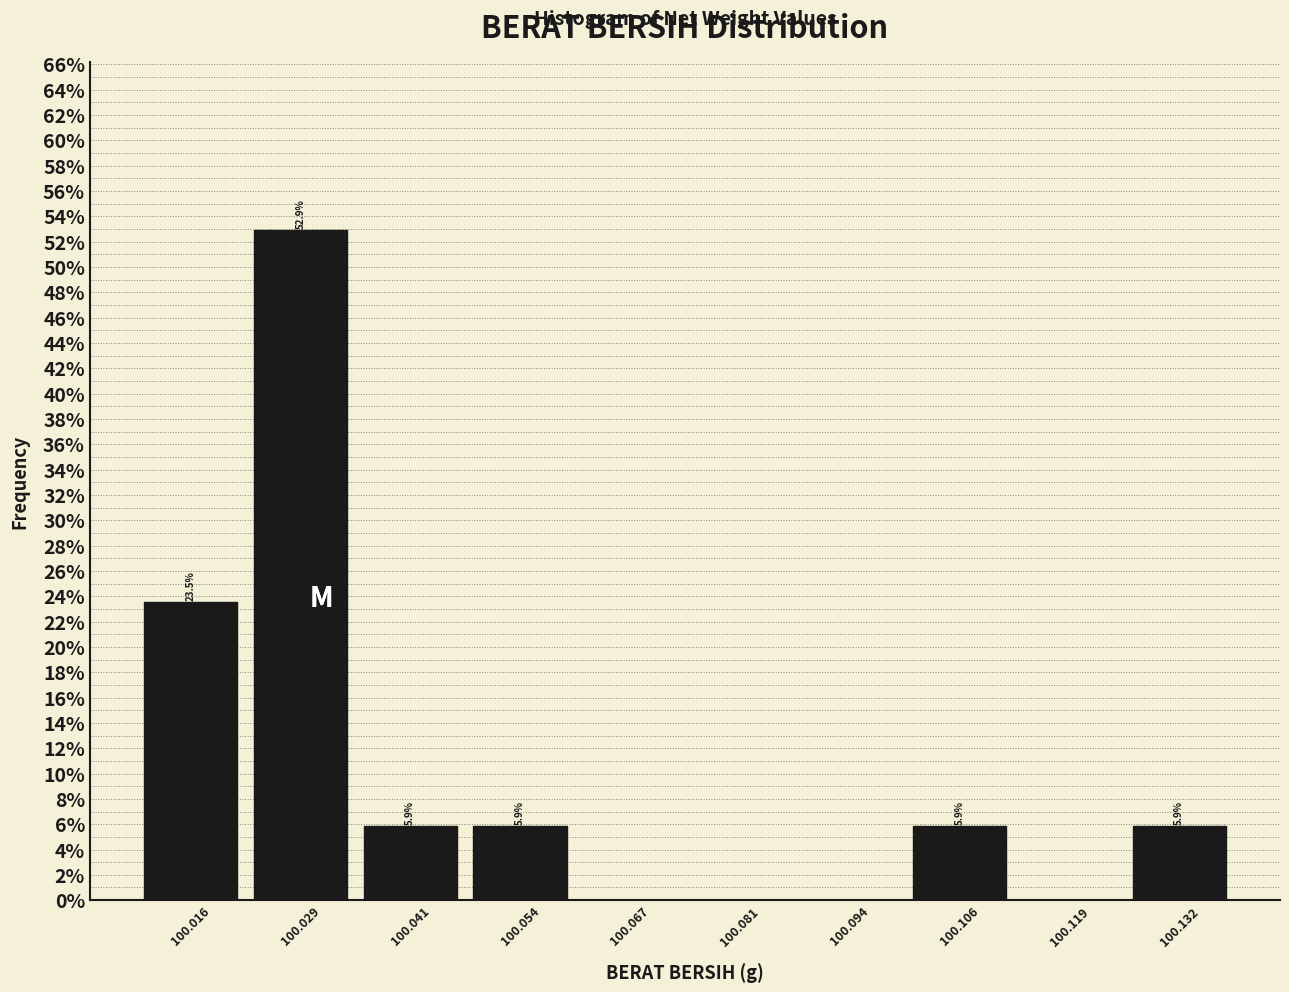

Over which range of the x-axis is the bar tallest?

100.022 to 100.035